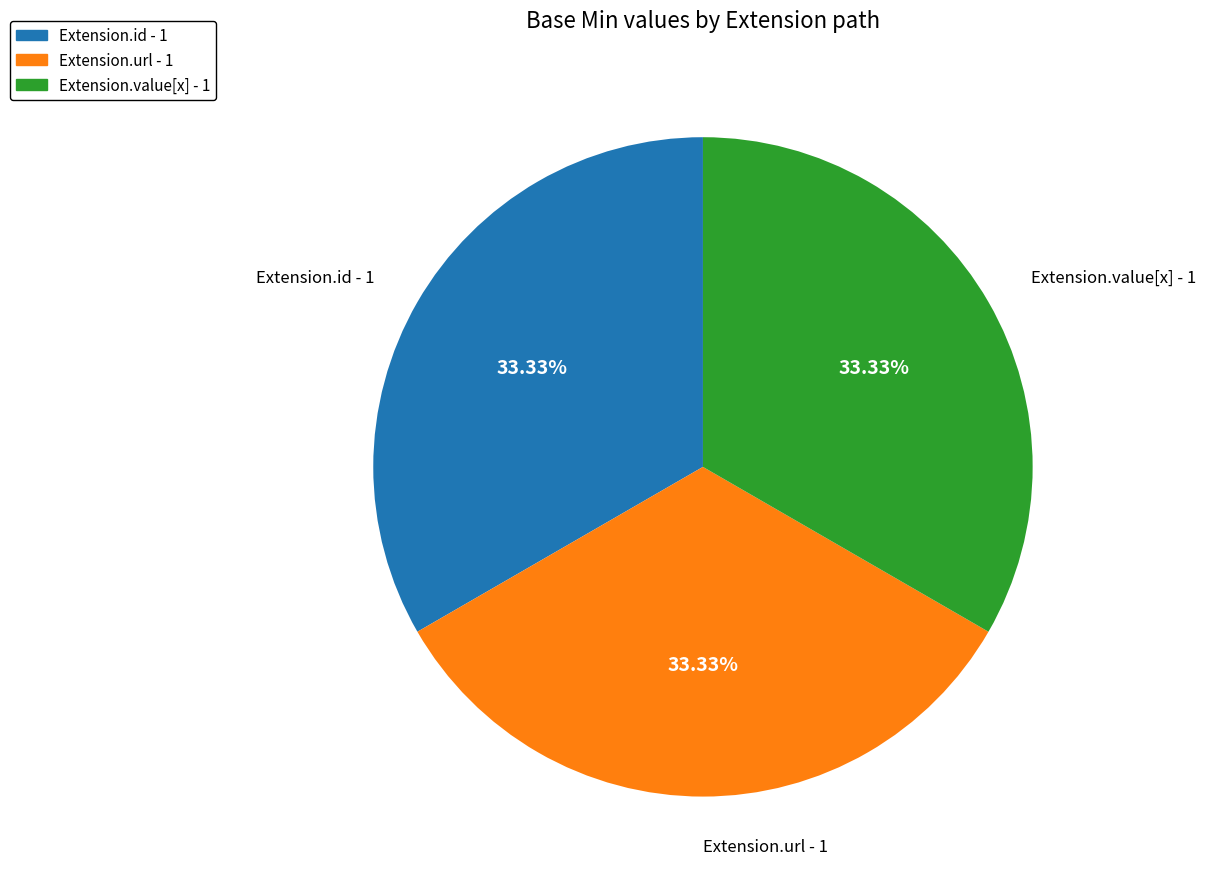

Is there a majority slice in this chart?

No